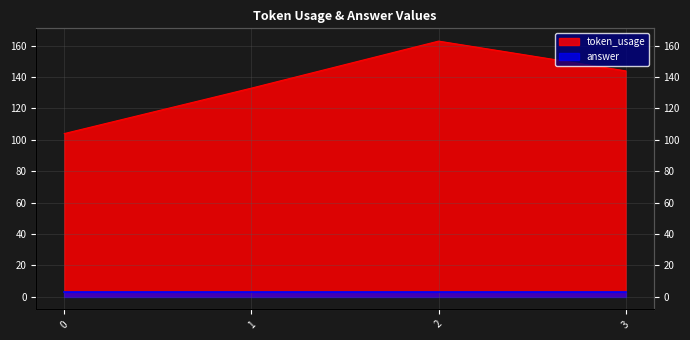

Where does the data first go above 144?

2